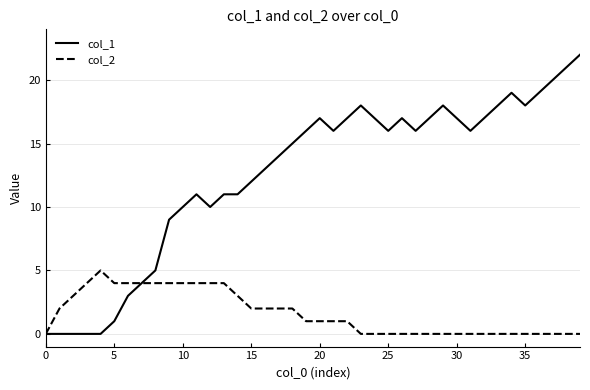

Which series has the largest range (max minus min)?

col_1